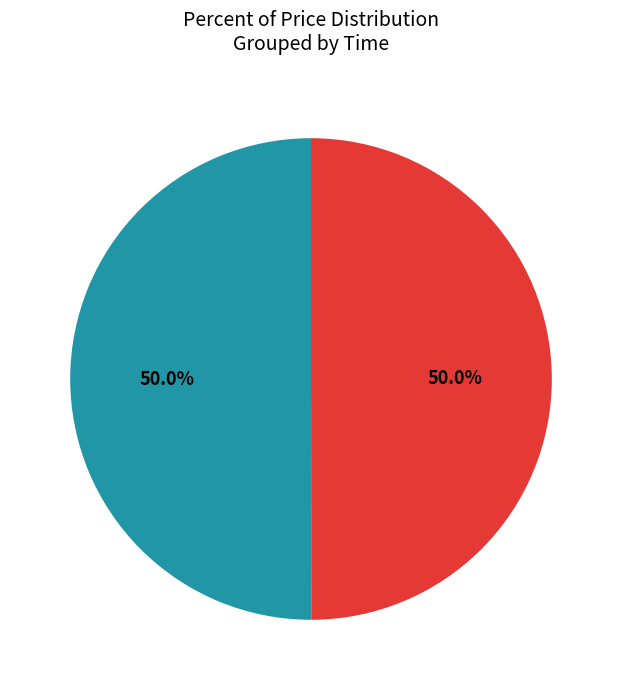

What is the ratio of the value at 13:43:24 to the value at 13:43:27?

1.0